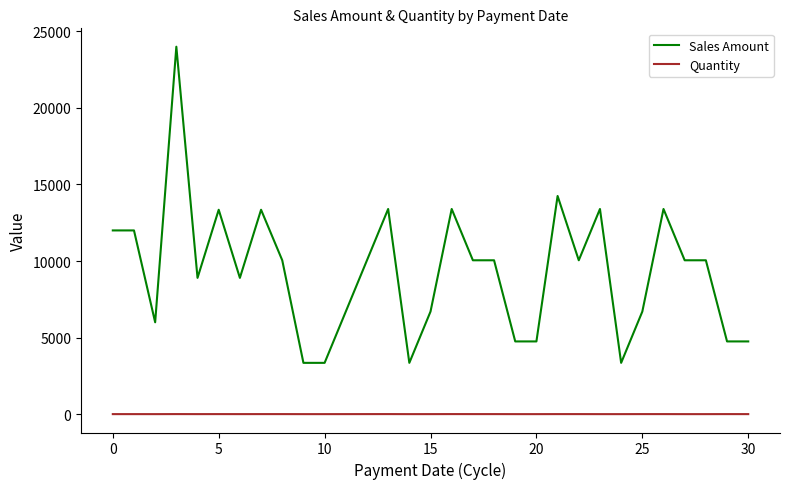

What is the difference between the maximum and minimum values in the Sales Amount series?

20650